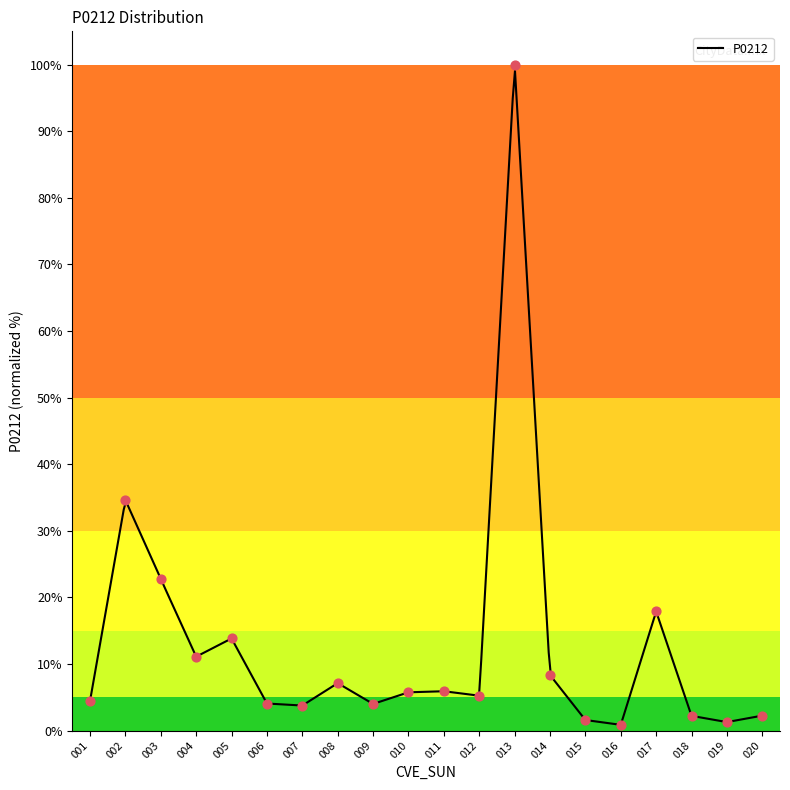

What is the ratio of the value at 020 to the value at 019?

1.8